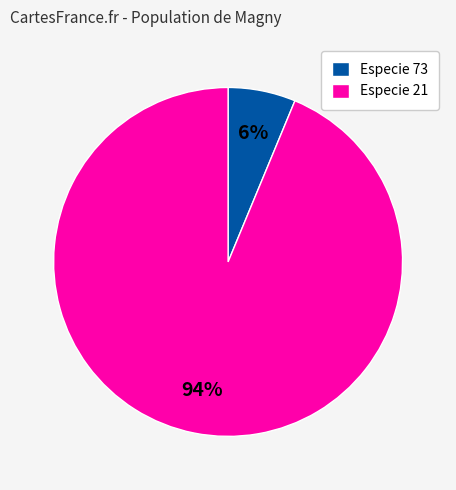

To the nearest percent, what is the combined percentage of Especie 73 and Especie 21?

100%